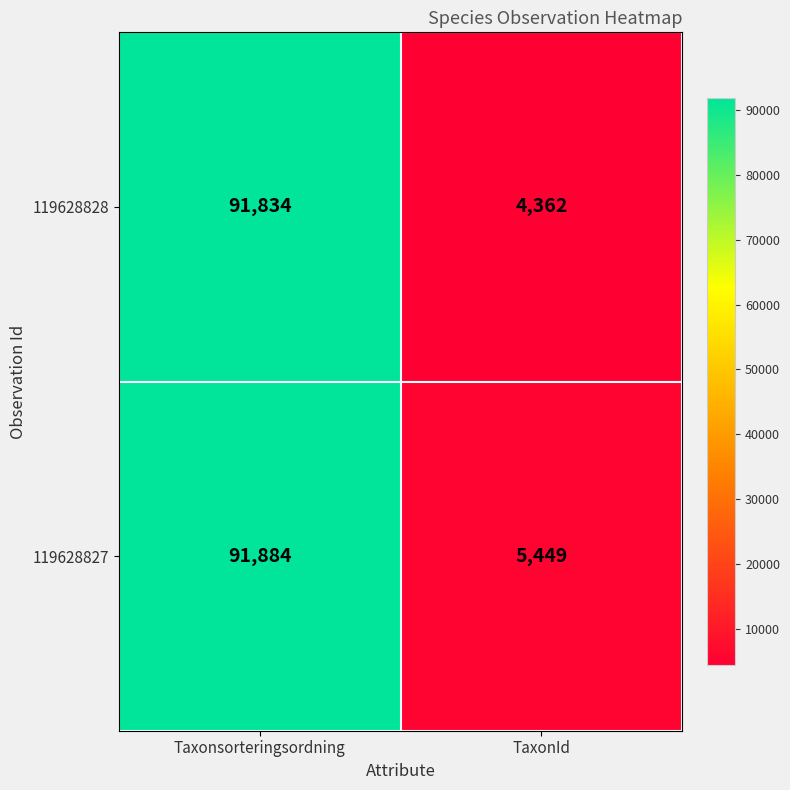

What is the approximate value of 119628827 at TaxonId?

5449